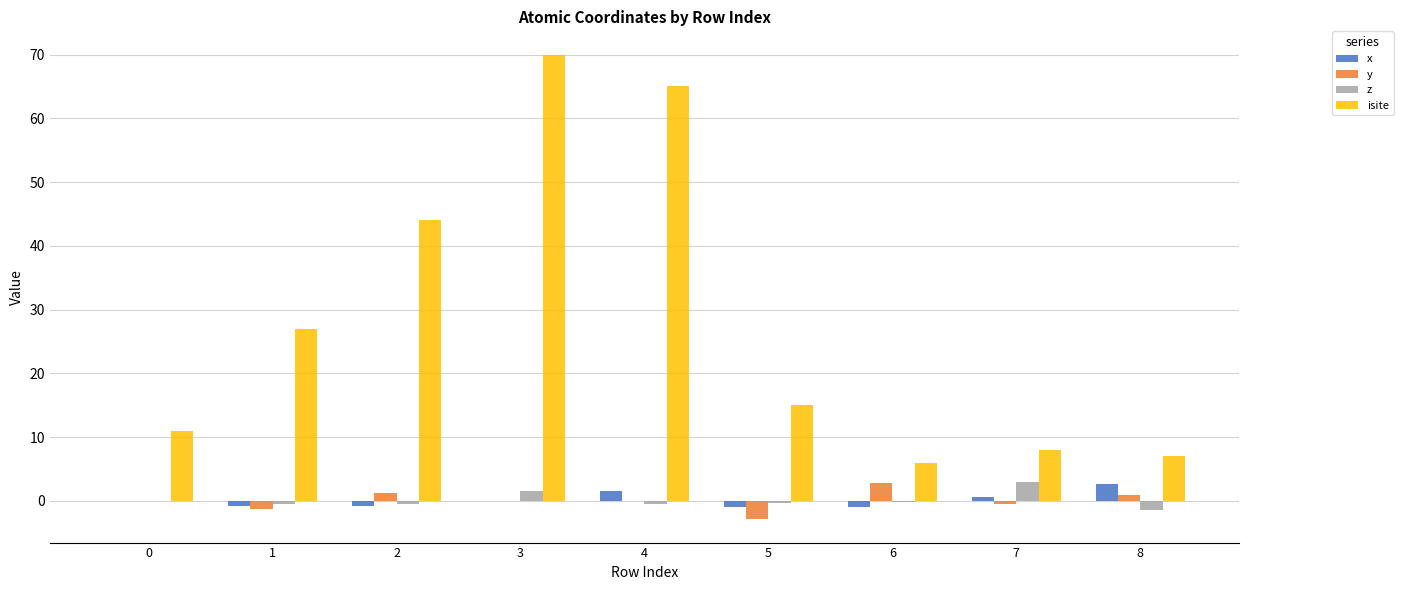

Is the value of isite at 7 greater than the value of y at 3?

Yes